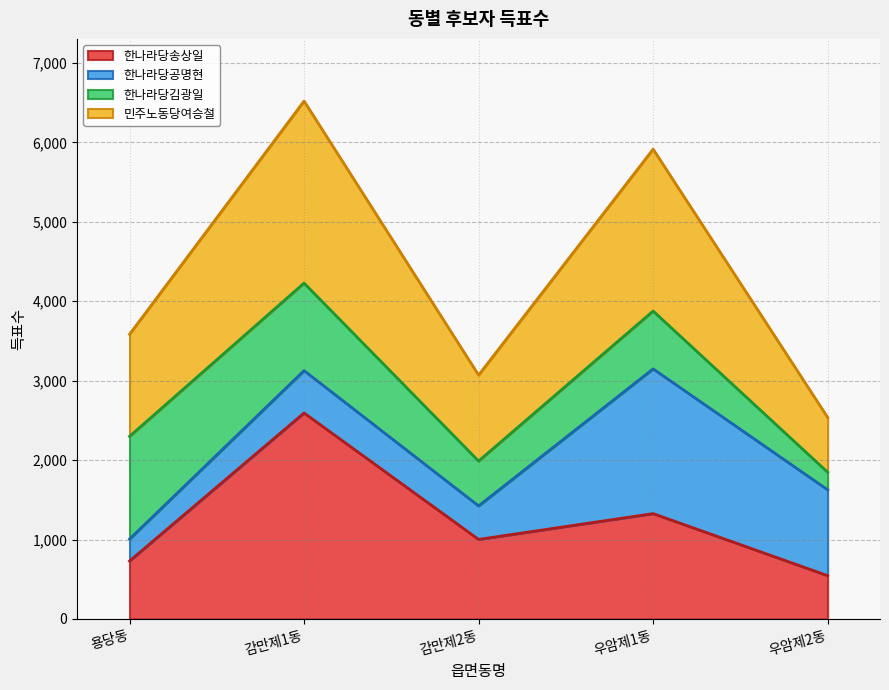

Reading right to left, what are the values for 한나라당송상일?

우암제2동=546	우암제1동=1327	감만제2동=1002	감만제1동=2594	용당동=730